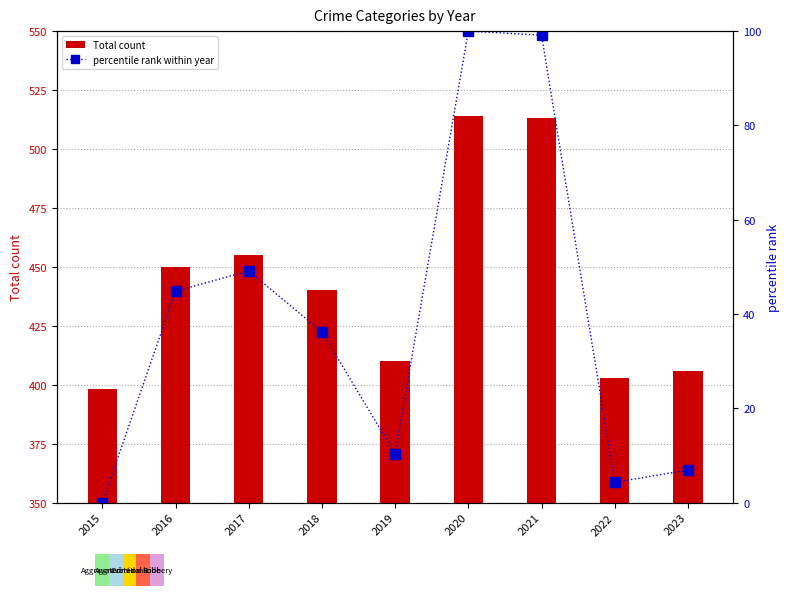

Count the number of categories in the chart.

9